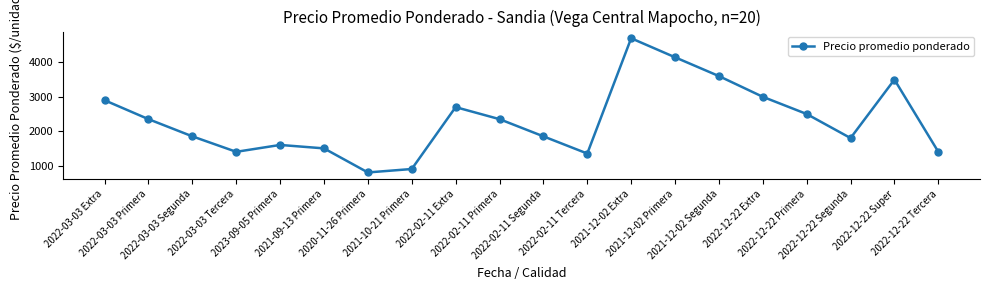

What is the average value?

2310